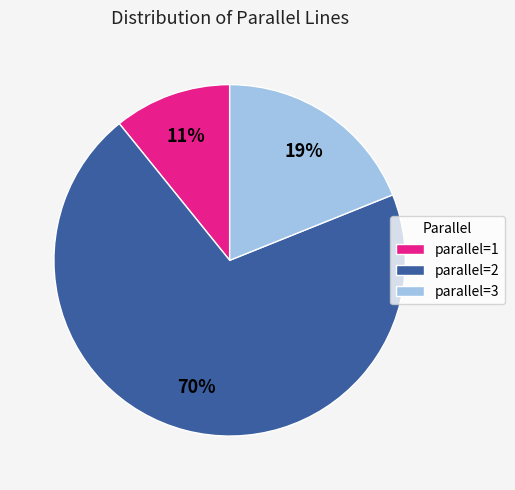

How many slices are in this pie chart?

3